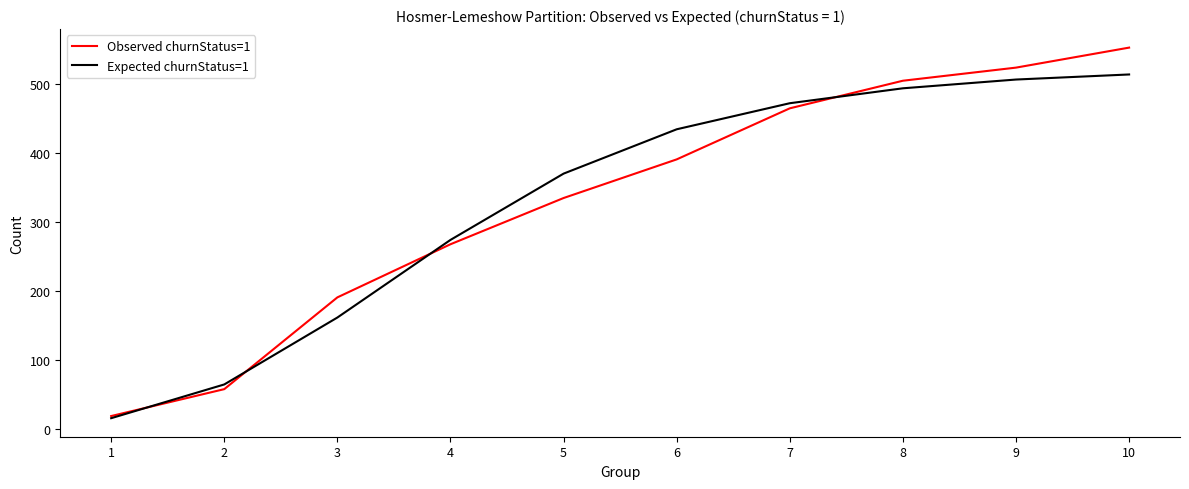

What is the spread (max minus min) of values at 9?

17.3